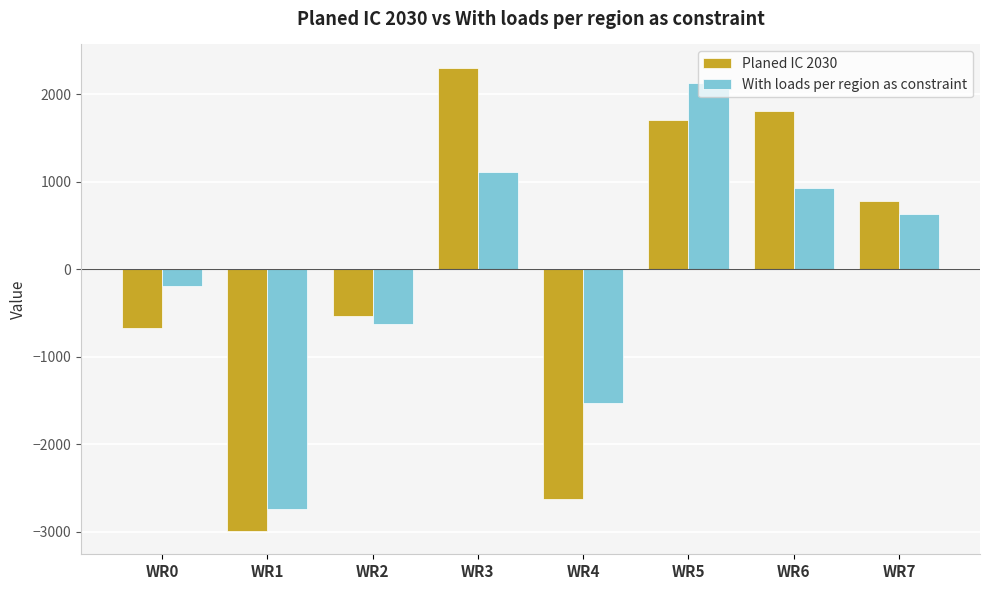

What is the value of the With loads per region as constraint bar at the 2nd from the left?

-2734.2